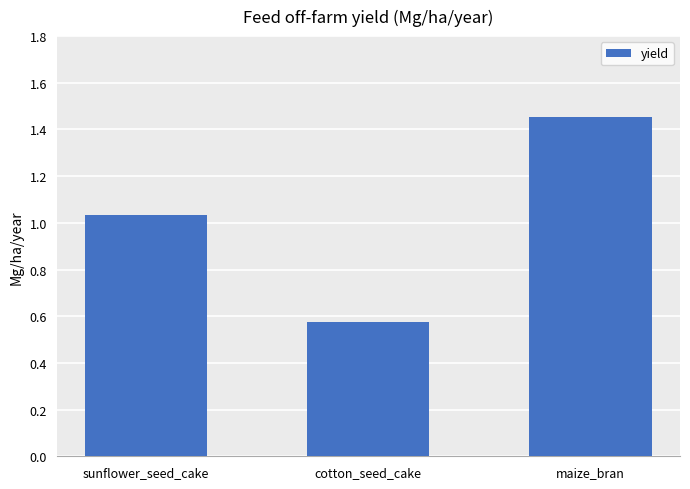

Is it true that the value at maize_bran is 2.0?

False